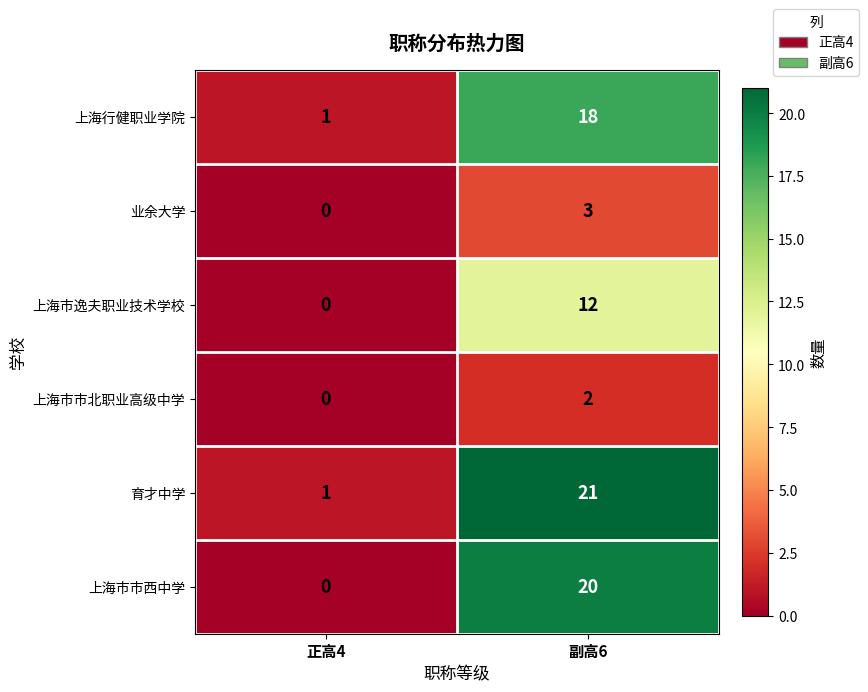

At which category is the sum across all series the highest?

副高6